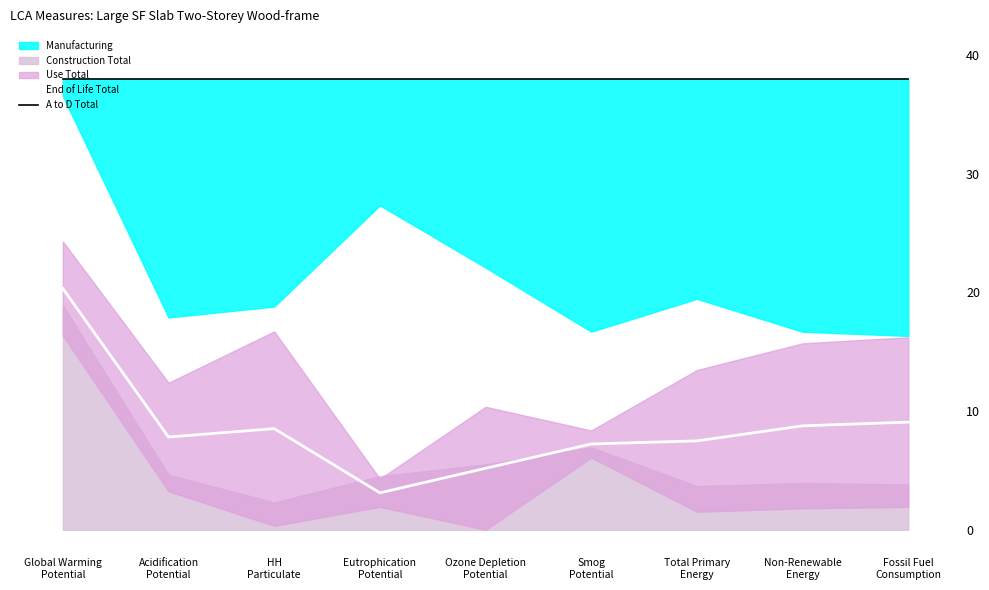

What is the average value of the End of Life Total series?

8.6